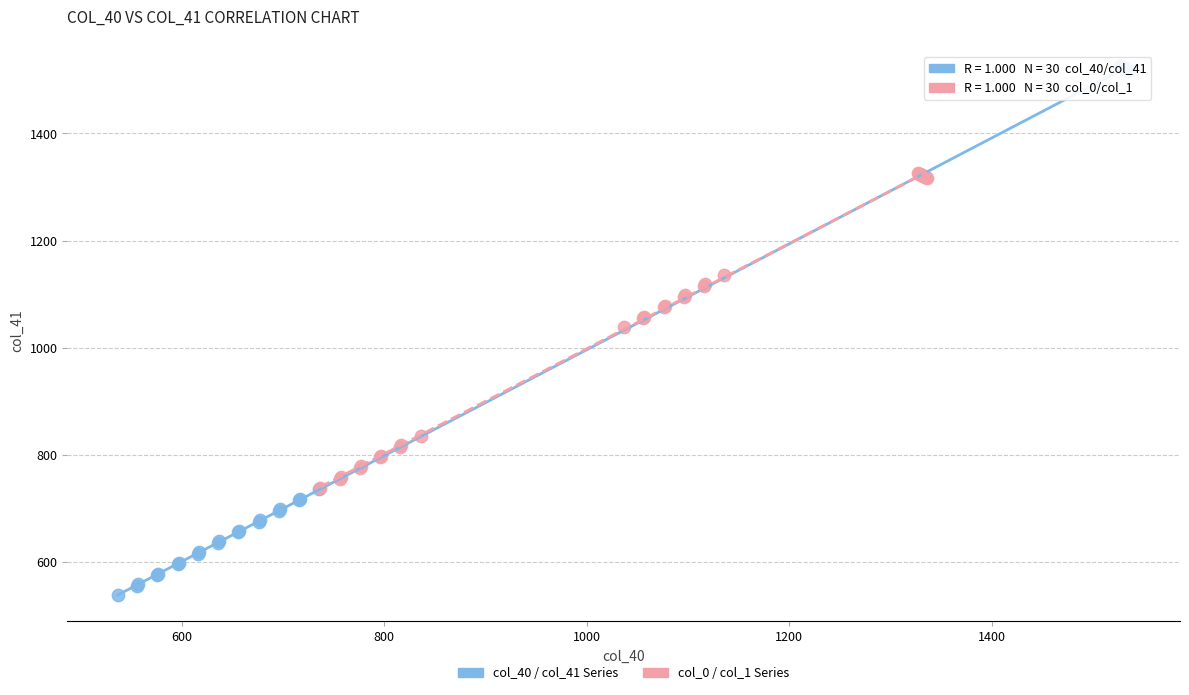

Which series has the largest Y range (max minus min)?

col_40 / col_41 Series